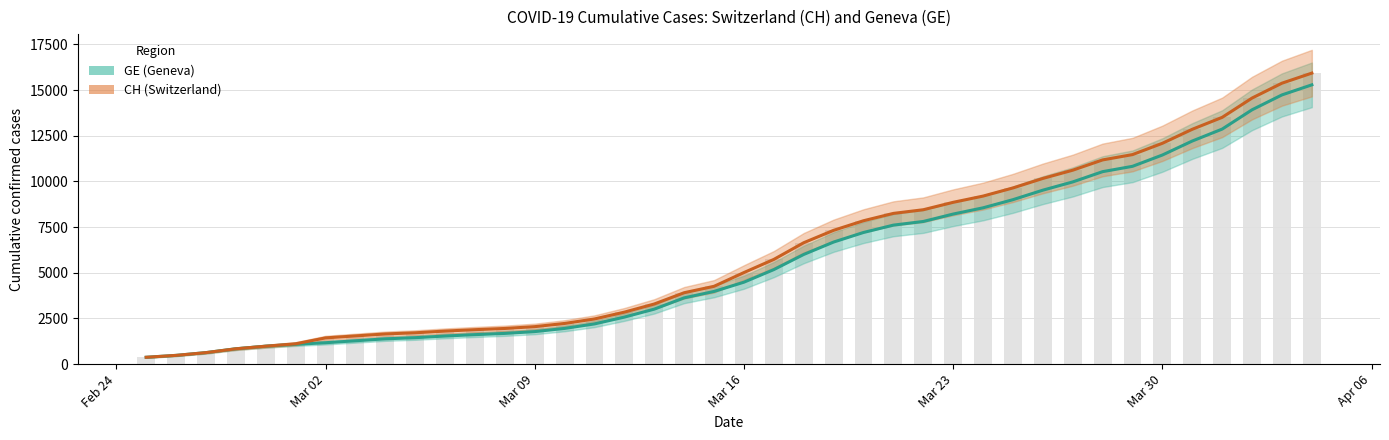

What are all the series names shown in the legend?

CH, GE